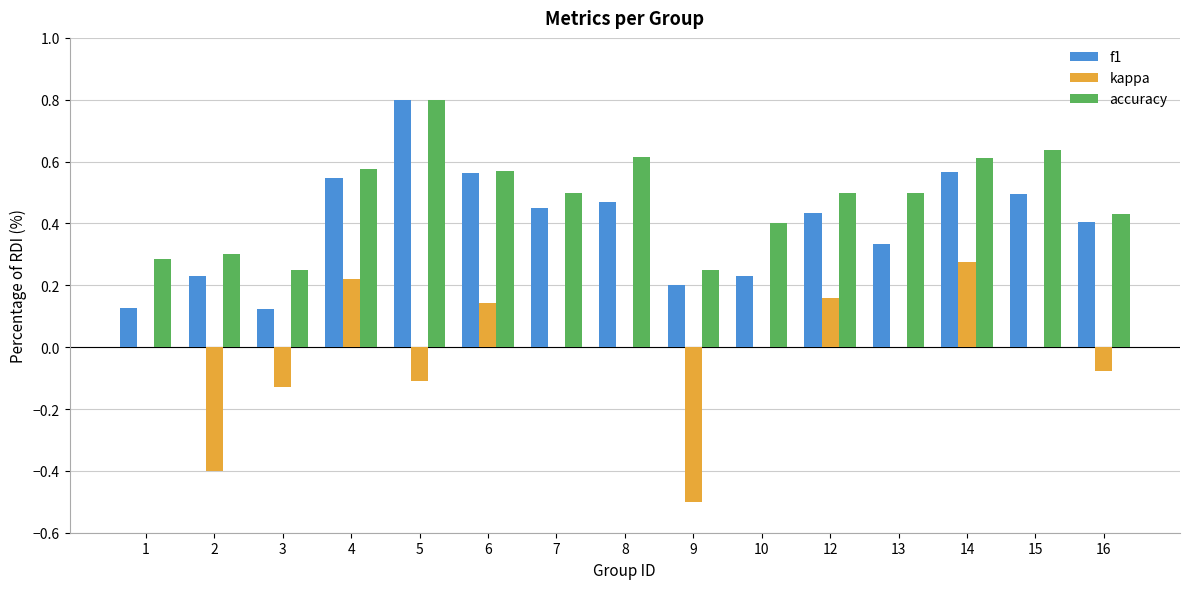

What is the sum of all accuracy values?

7.2